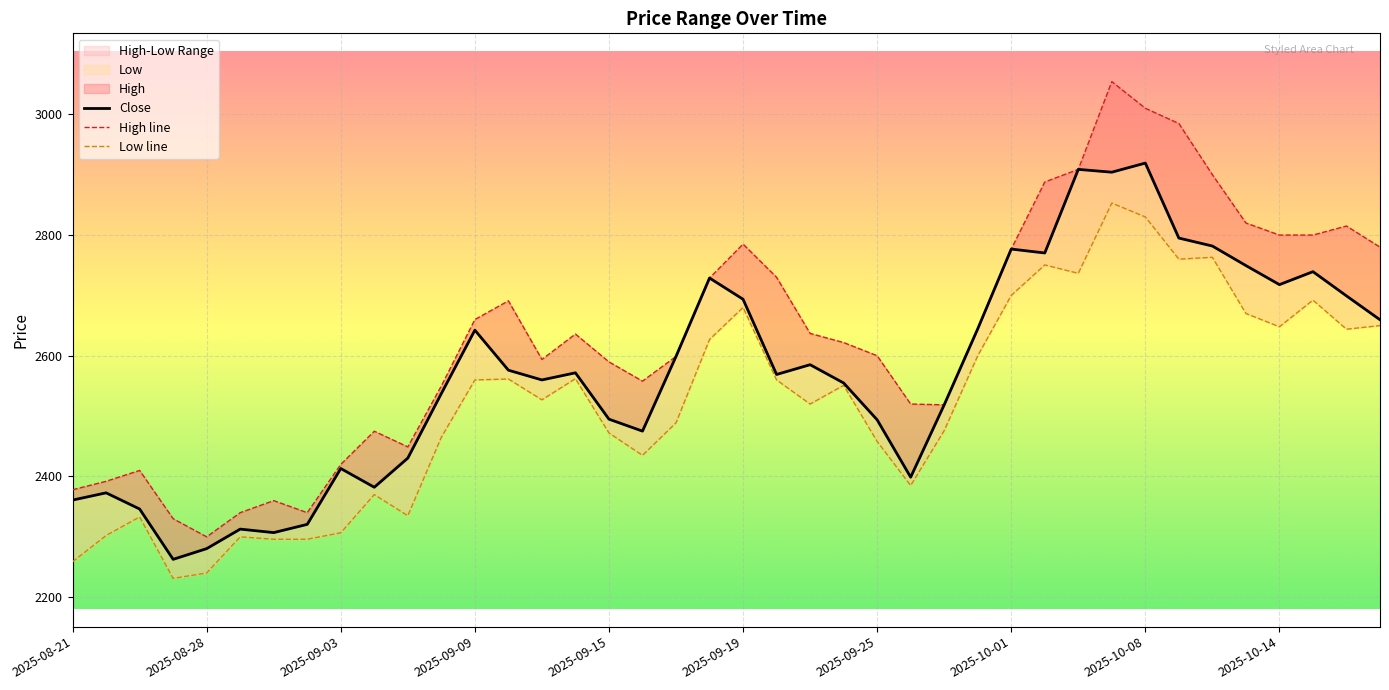

What is the value of the High line point at the 33rd from the left?

3010.0